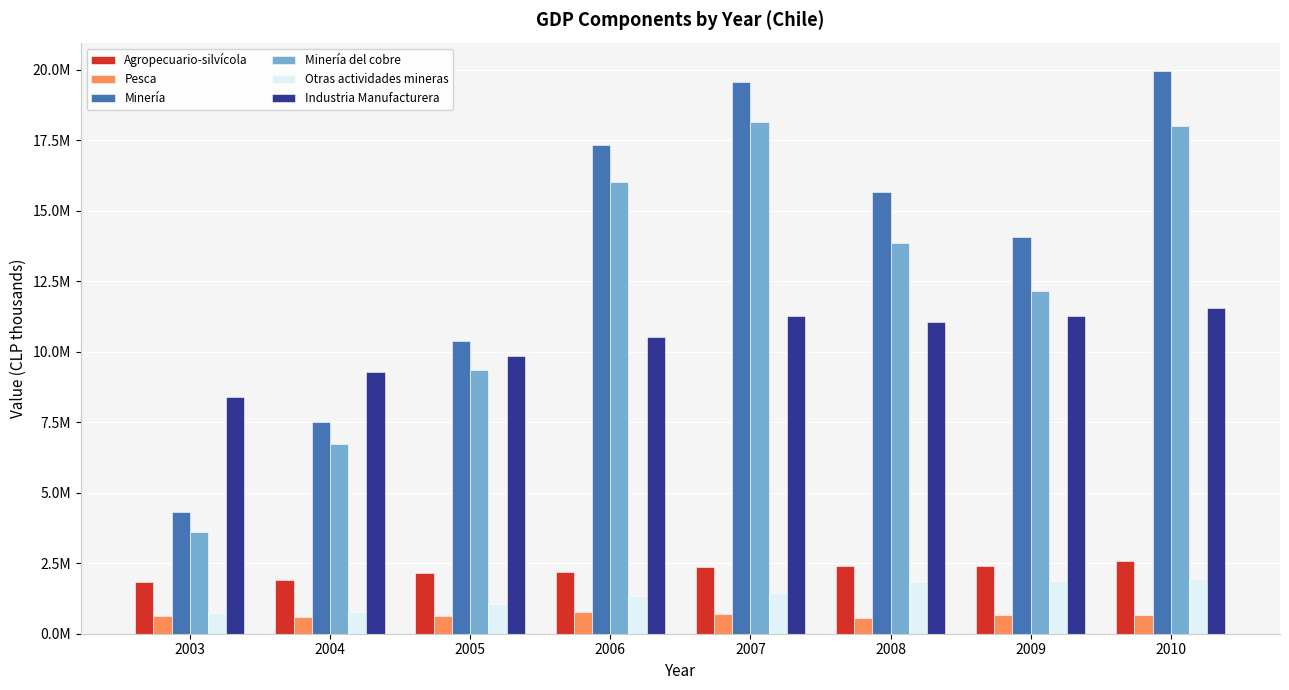

Which series has the widest spread of values?

Minería